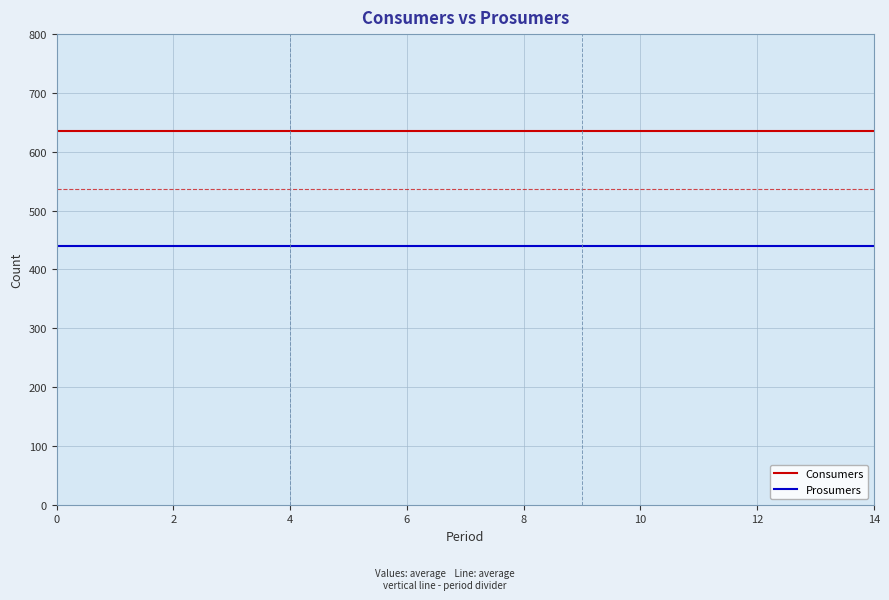

Rank the series by their maximum value, from highest to lowest.

Consumers, Prosumers